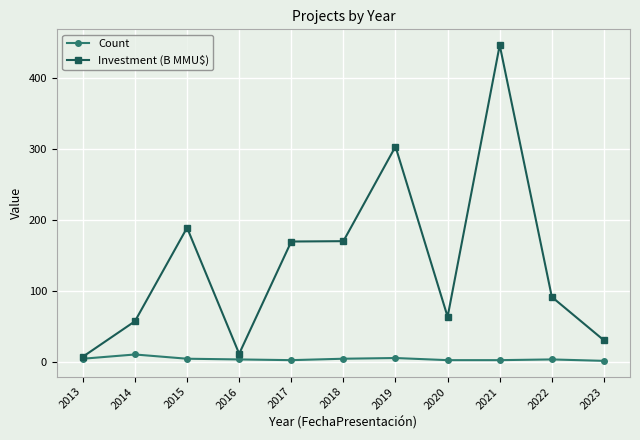

What is the difference between the second highest and minimum values in the Count series?

4.0